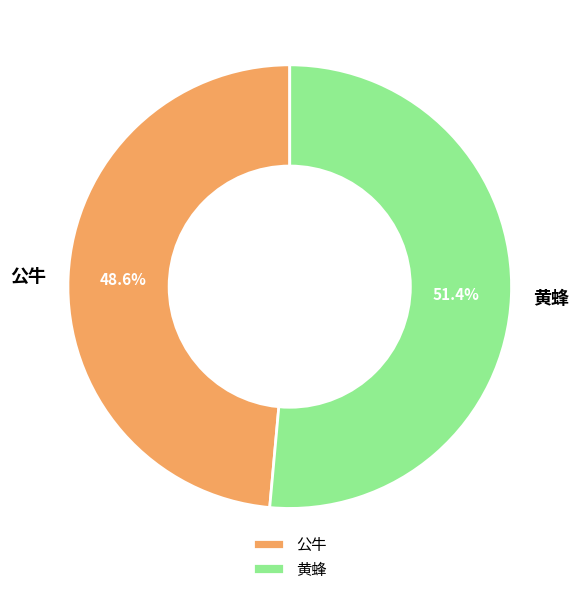

To the nearest percent, what is the average slice percentage?

50%